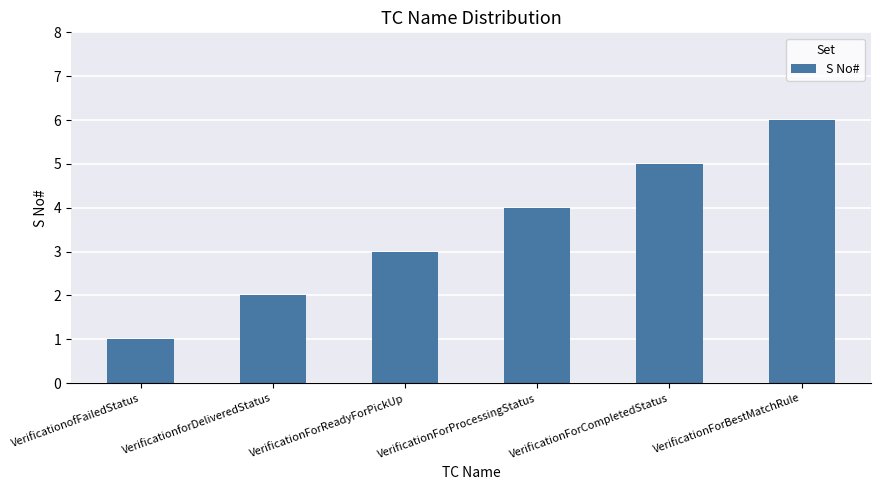

The value at VerificationforDeliveredStatus is 2. True or false?

True